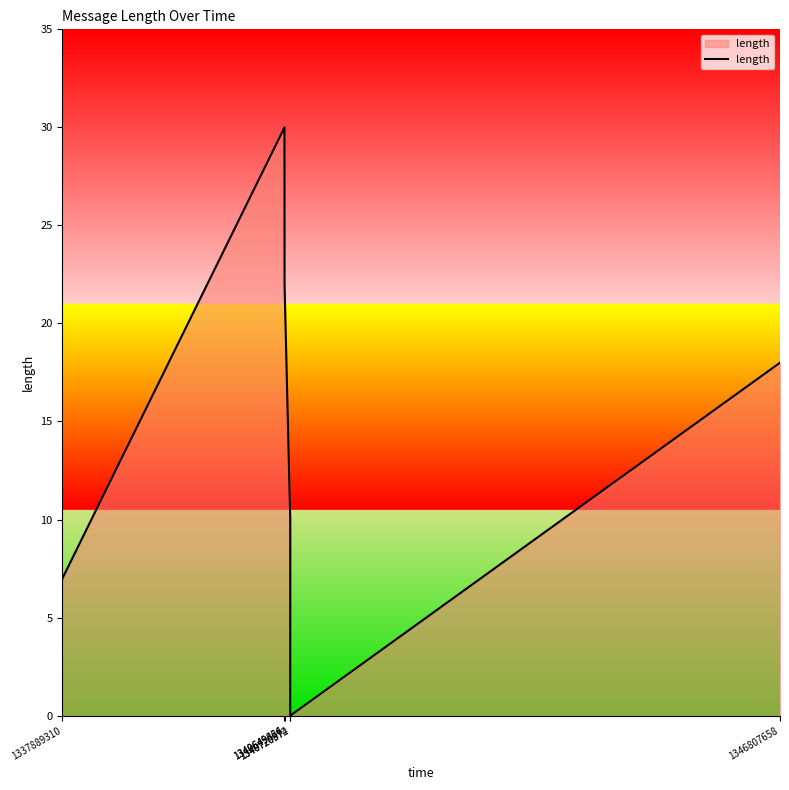

Reading right to left, transcribe all the data shown in this chart.

1346807658=18	1340720974=0	1340720872=10	1340649866=22	1340649424=30	1337889310=7